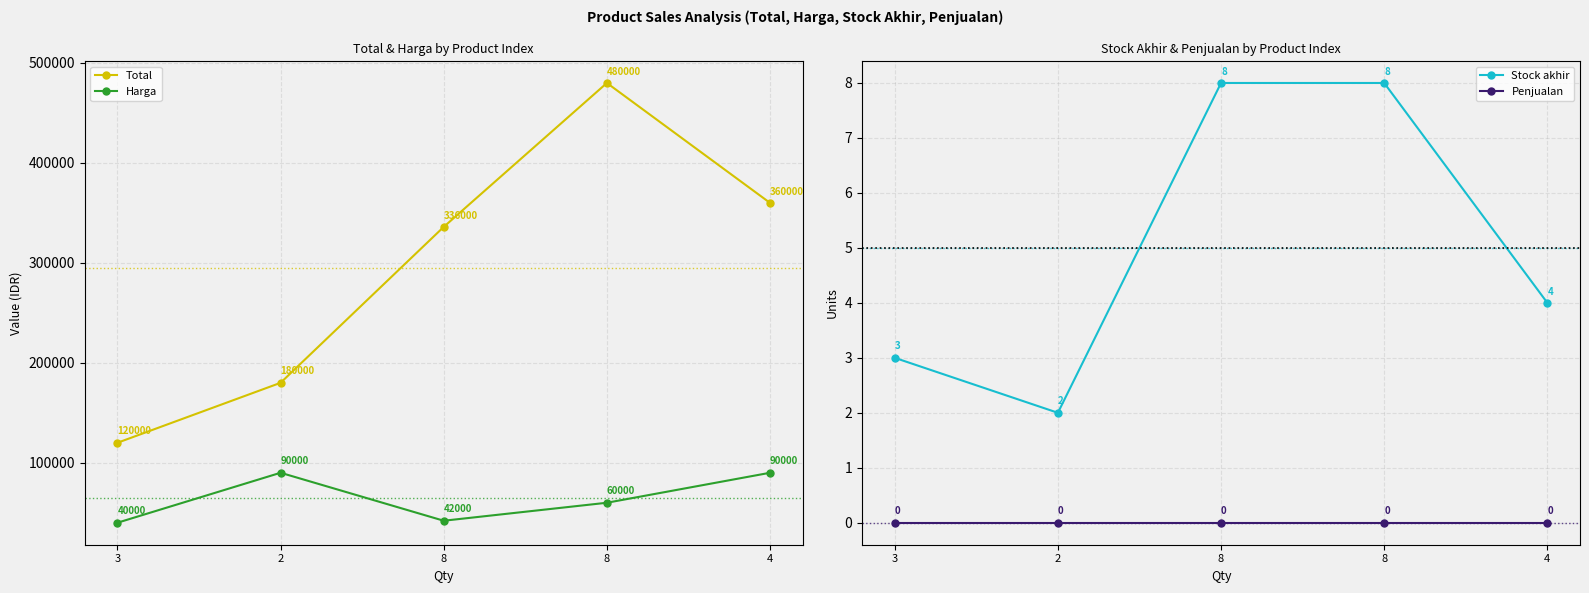

How many values in the Stock akhir series exceed 4?

2